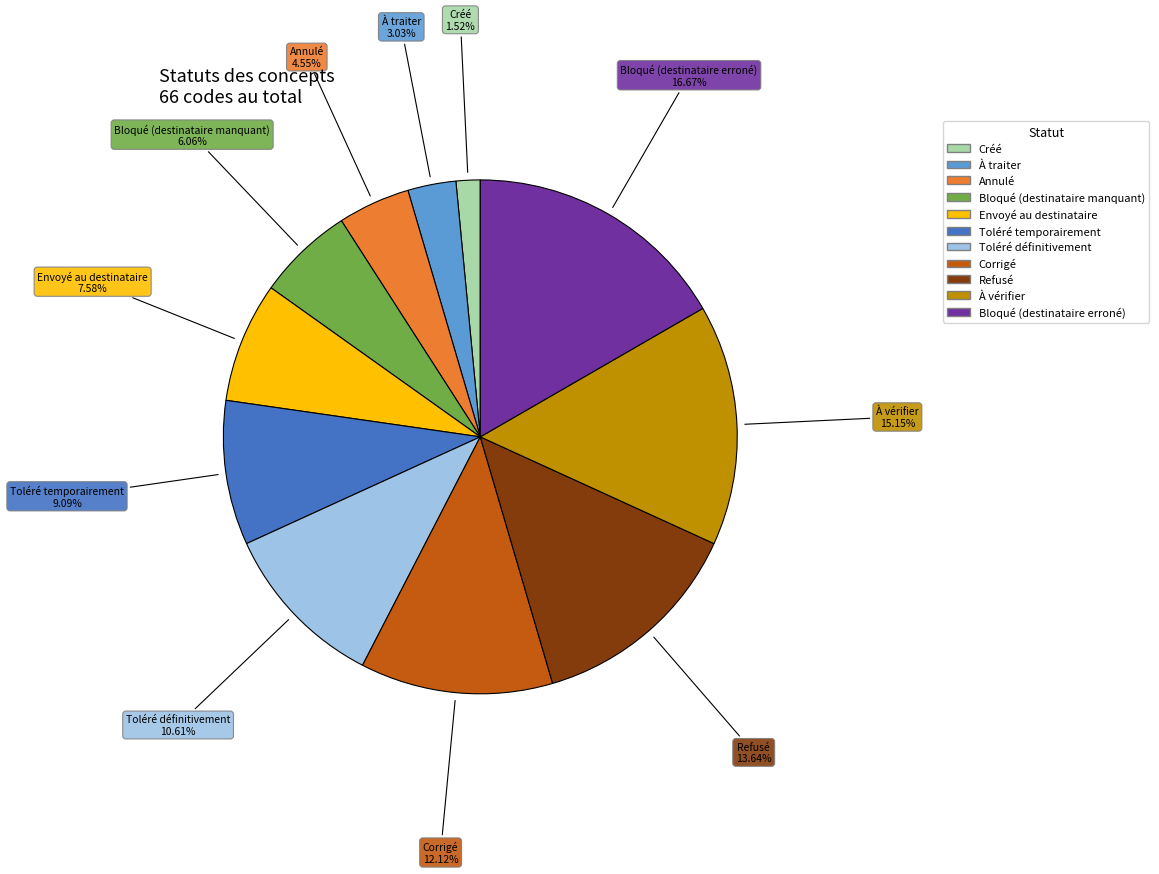

How many segments does this pie chart have?

11